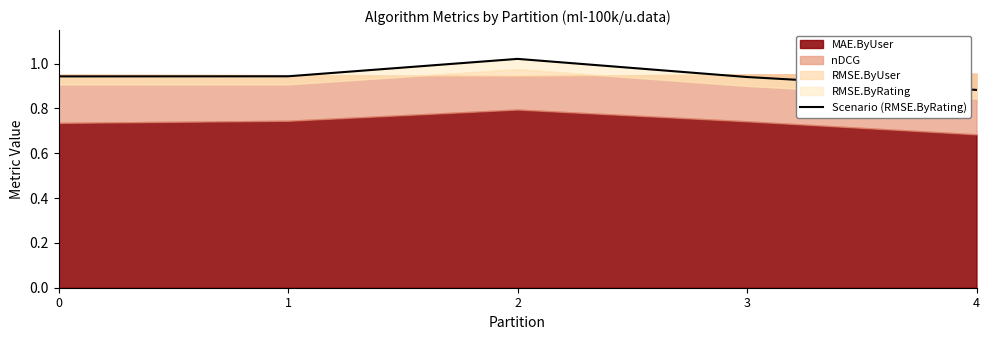

What is the value of the 2nd point from the left?

0.9